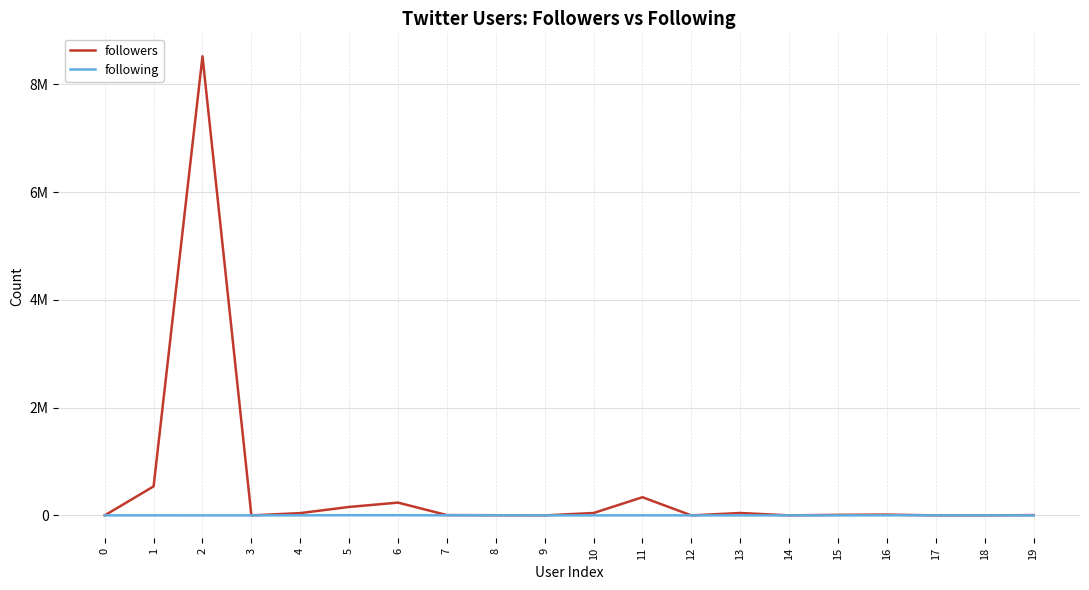

Is it true that followers equals 15787 at 15?

False